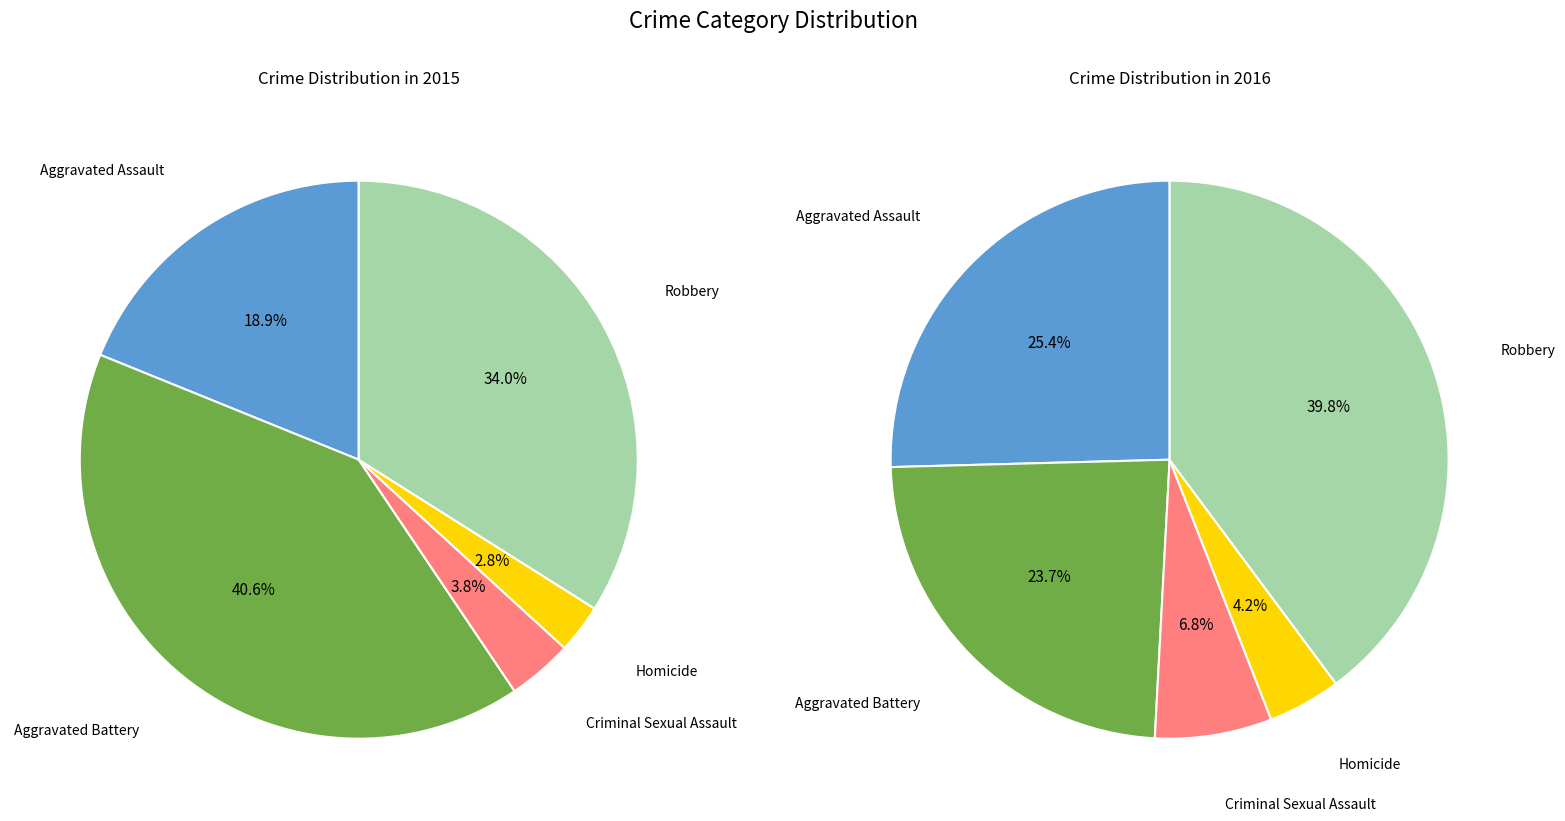

Do 3 and values_2015 together represent more than half of the pie?

No